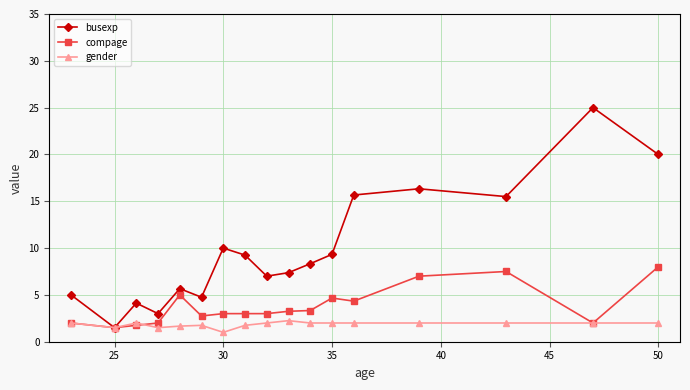

What is the lowest value of the compage series?

1.5